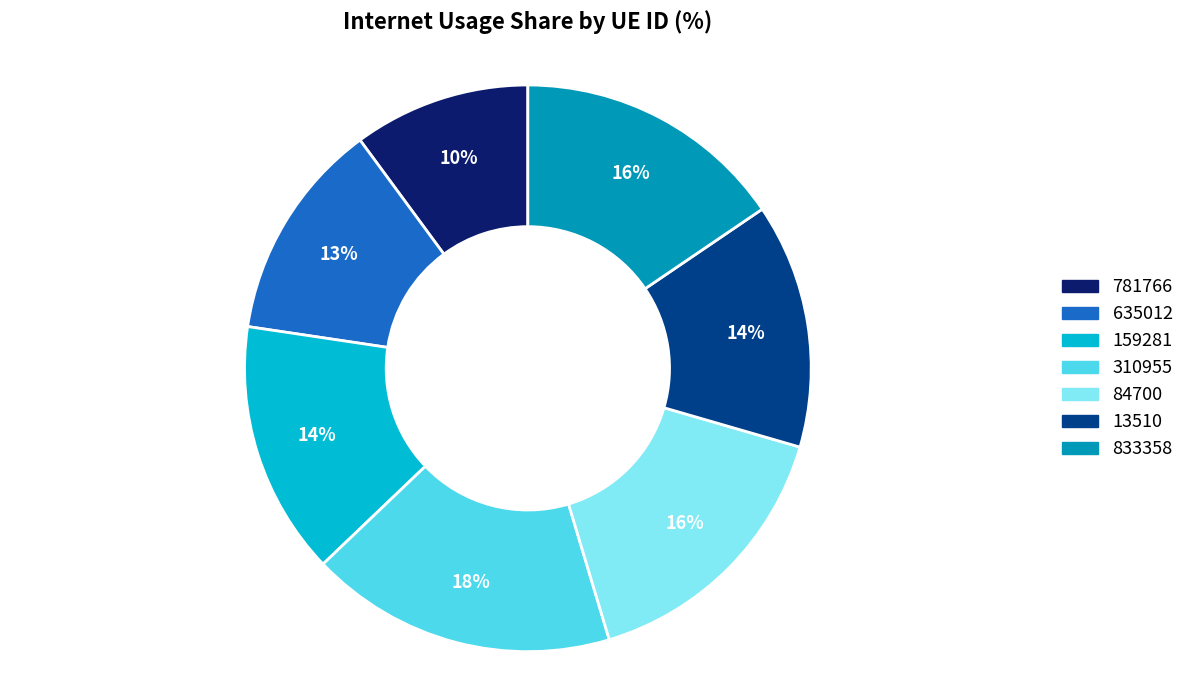

What percentage is the 310955 slice, to the nearest percent?

18%